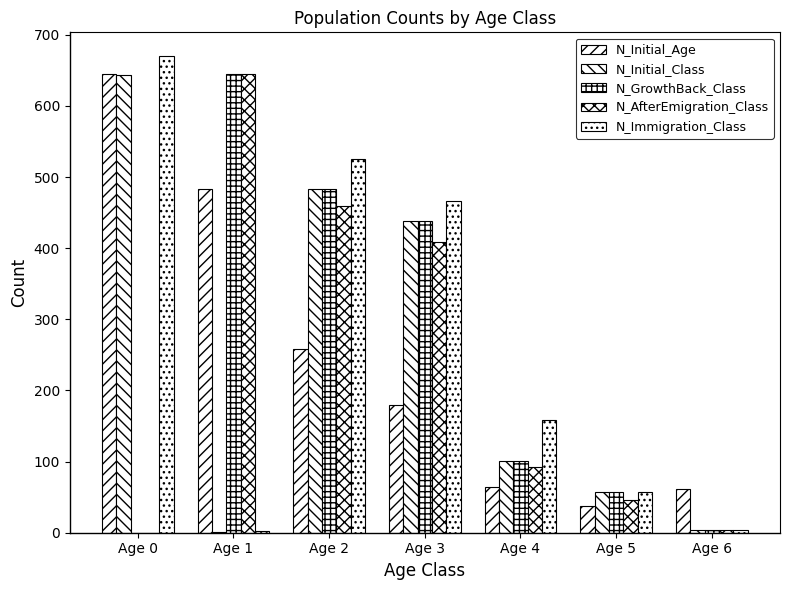

What is the value of the N_Initial_Class bar at the 6th from the left?

57